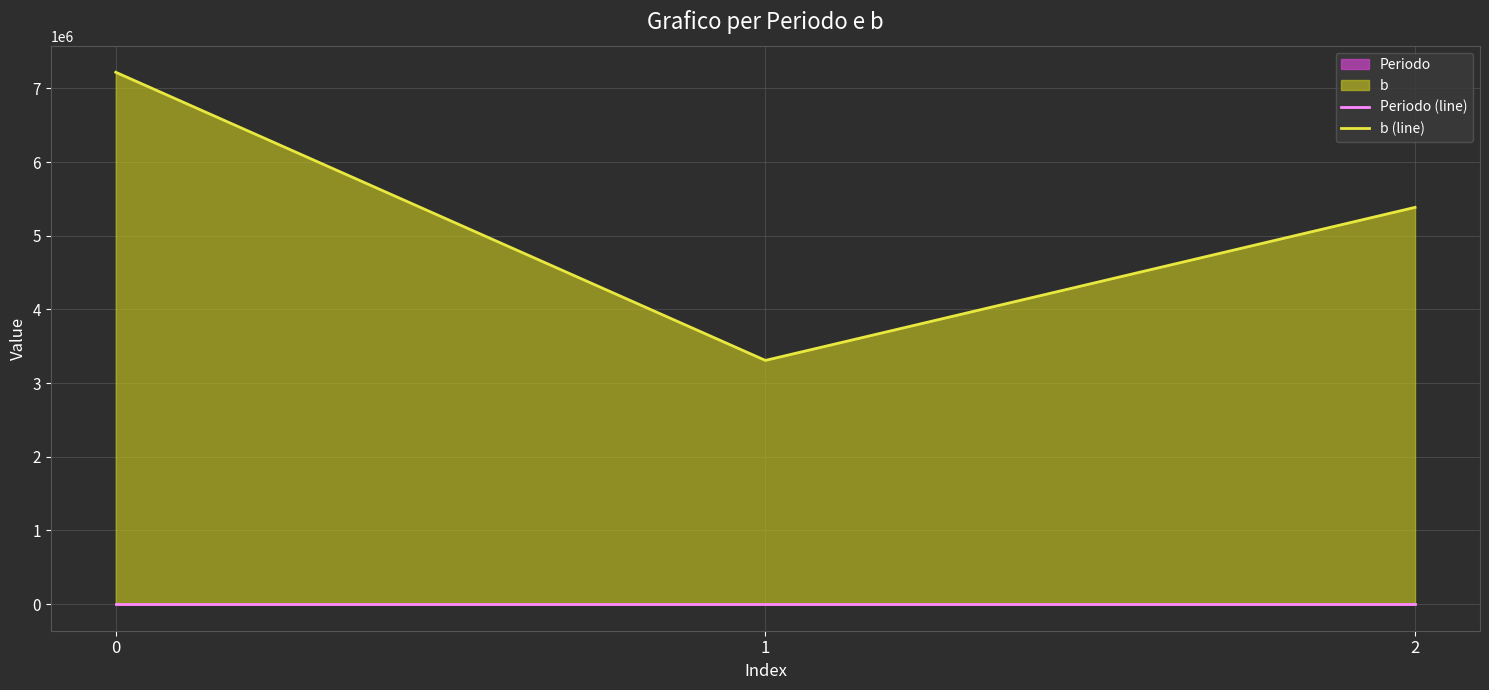

How many lines are shown in the chart?

2